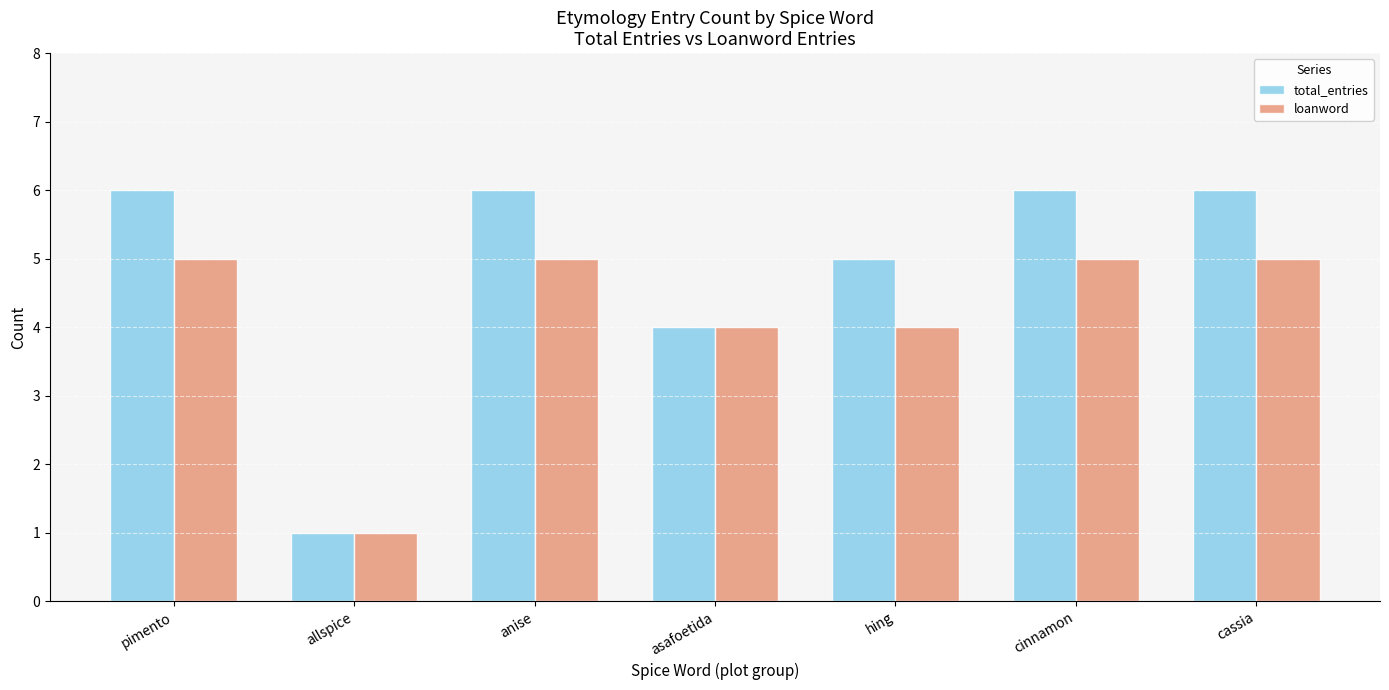

What is the value of the total_entries bar at the 6th from the left?

6